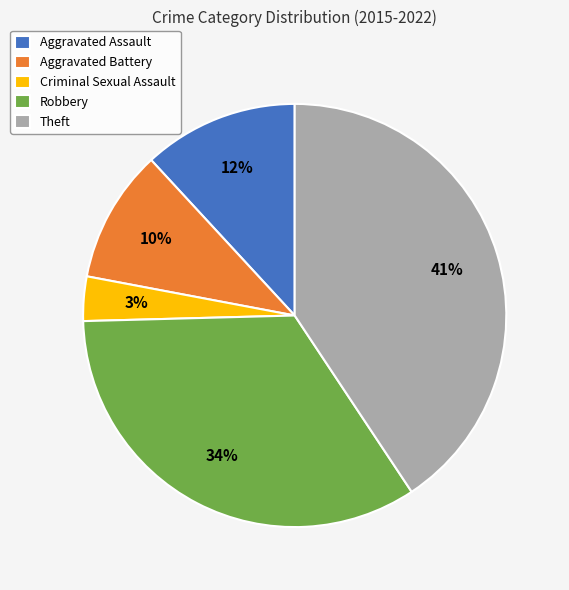

True or false: Aggravated Assault accounts for 2% of the total.

False